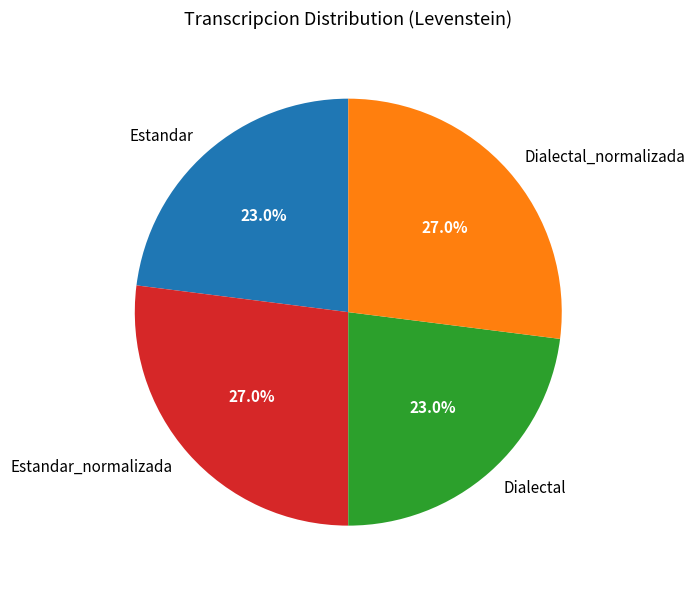

To the nearest percent, what is the combined percentage of Estandar and Estandar_normalizada?

50%